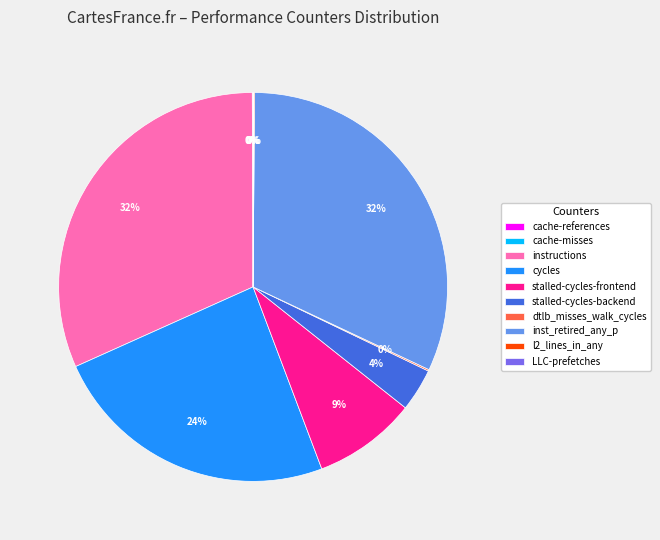

To the nearest percent, what is the difference between the largest and smallest slice percentages?

32%